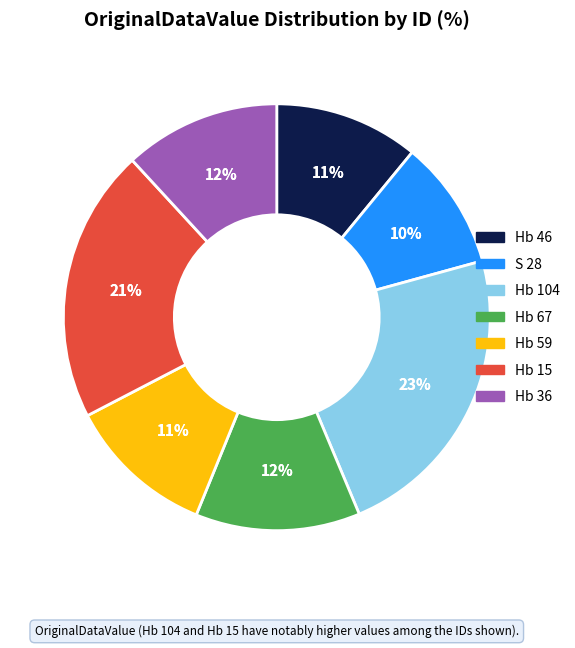

Rank the categories by value from highest to lowest.

Hb 104, Hb 15, Hb 67, Hb 36, Hb 59, Hb 46, S 28